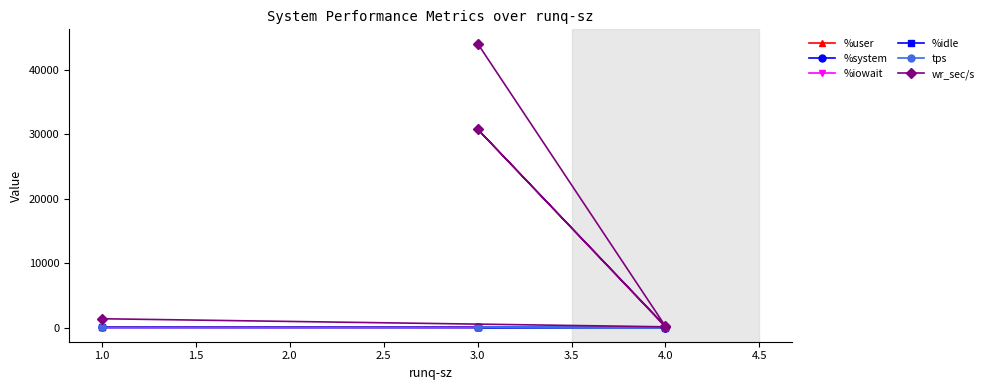

The %user series shows 68.3 at 3.0. True or false?

True